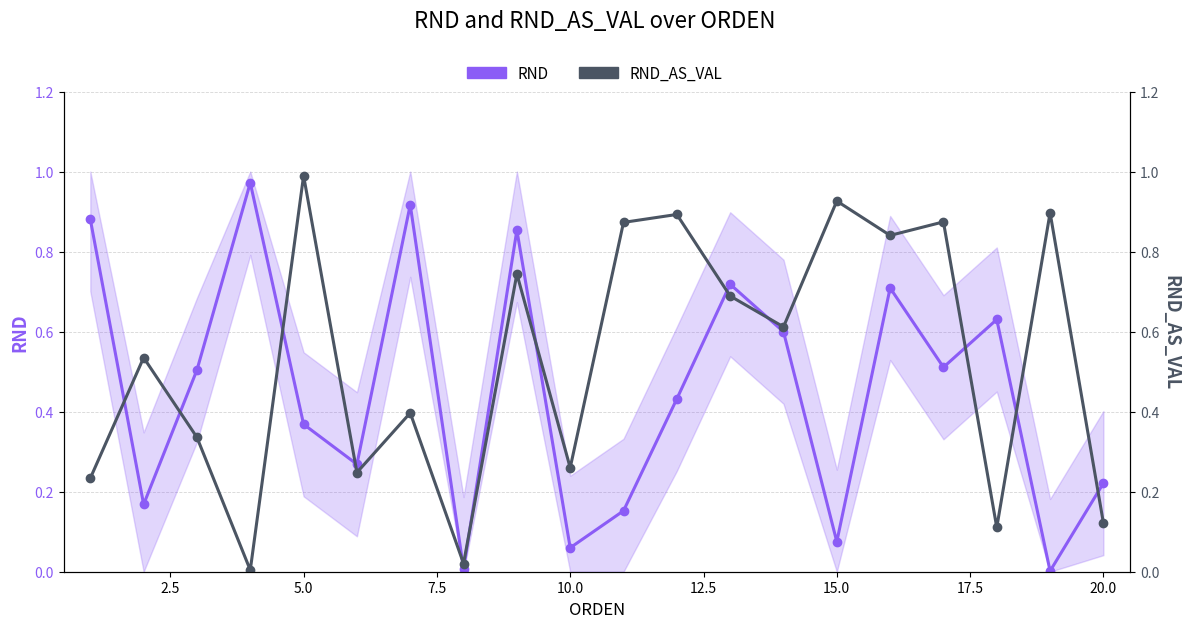

The value of RND at 20.0 is 1.4. True or false?

False